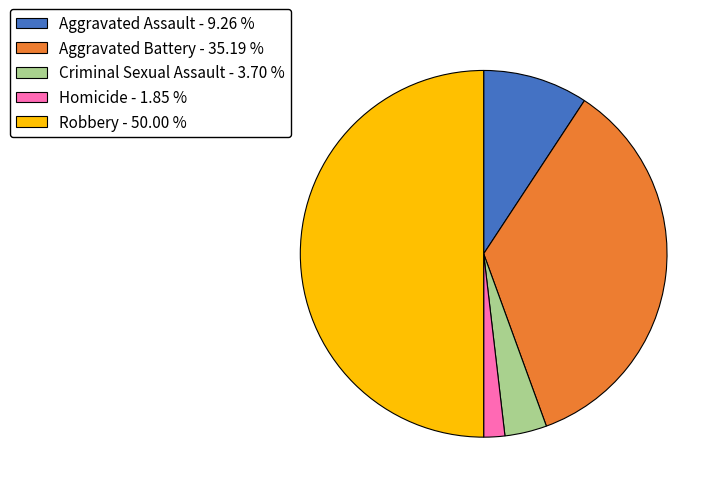

Which has a higher value, Robbery or Aggravated Battery?

Robbery